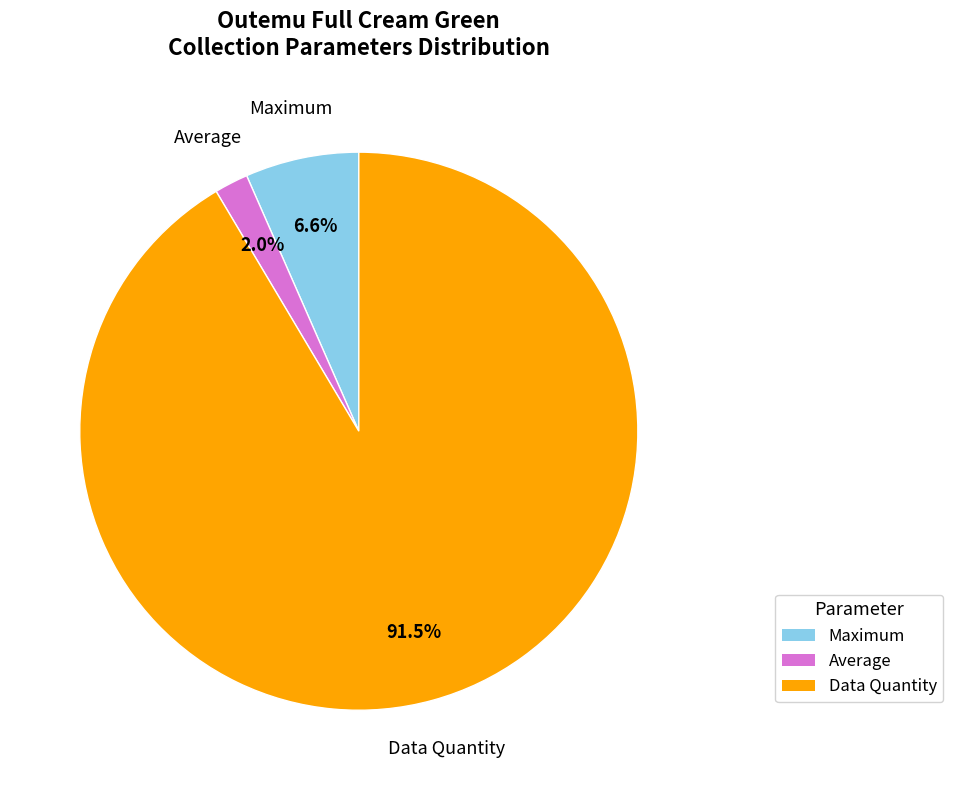

Is there any slice that represents more than half of the pie?

Yes